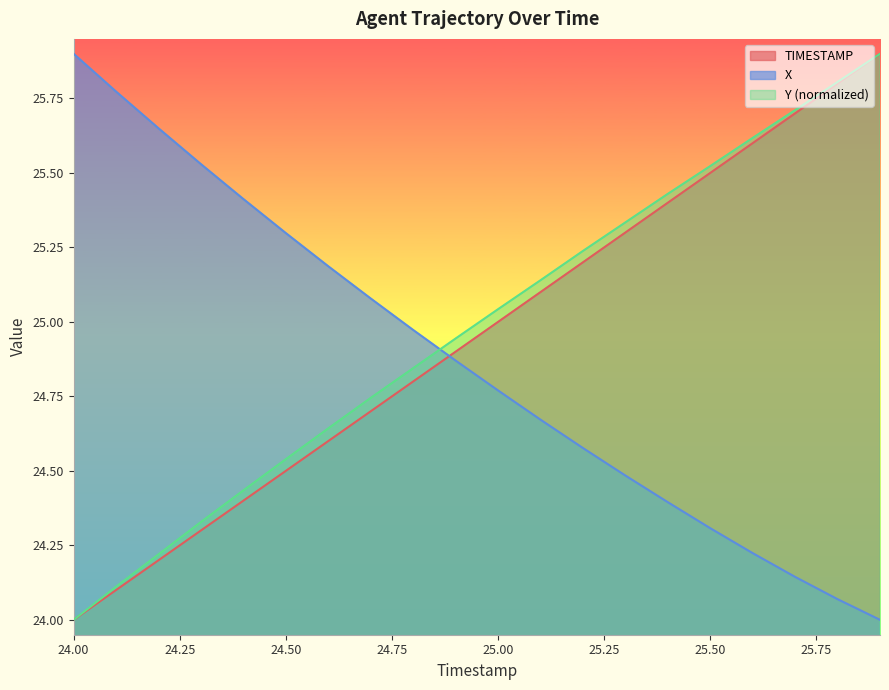

At how many categories does at least one series exceed 25?

18